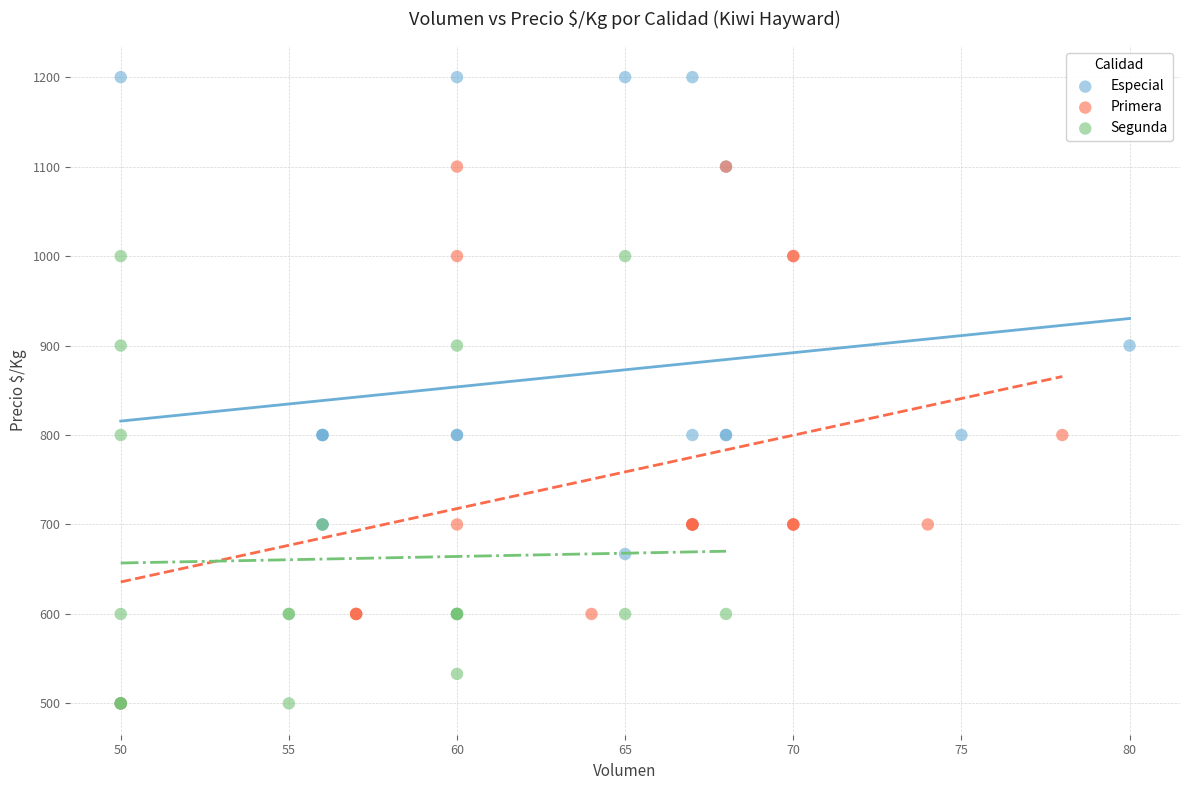

What are all the series names shown in the legend?

Especial, Primera, Segunda